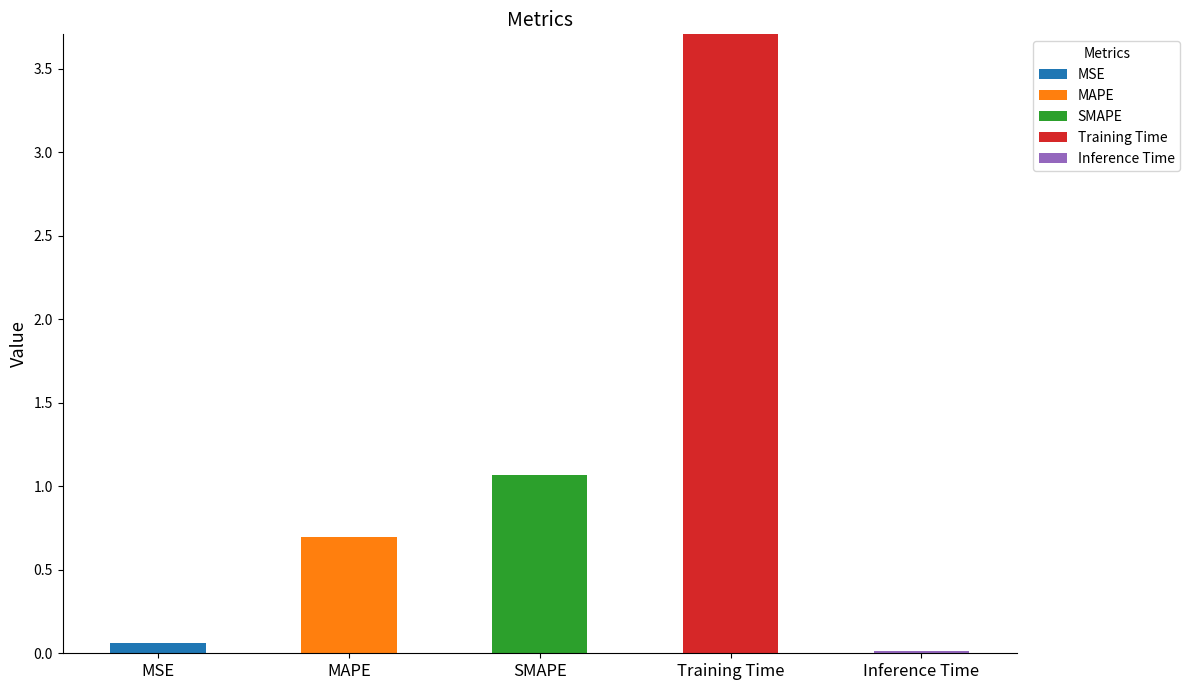

At which category is the sum across all series the highest?

Training Time